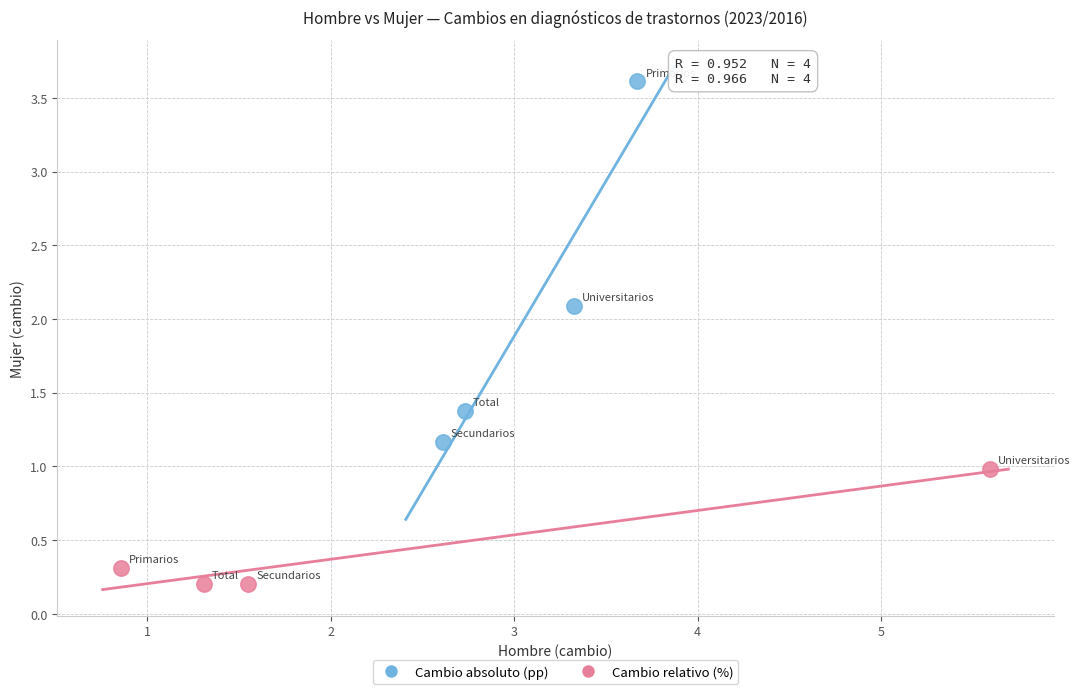

Which series contains the highest Y value?

Cambio absoluto (pp)